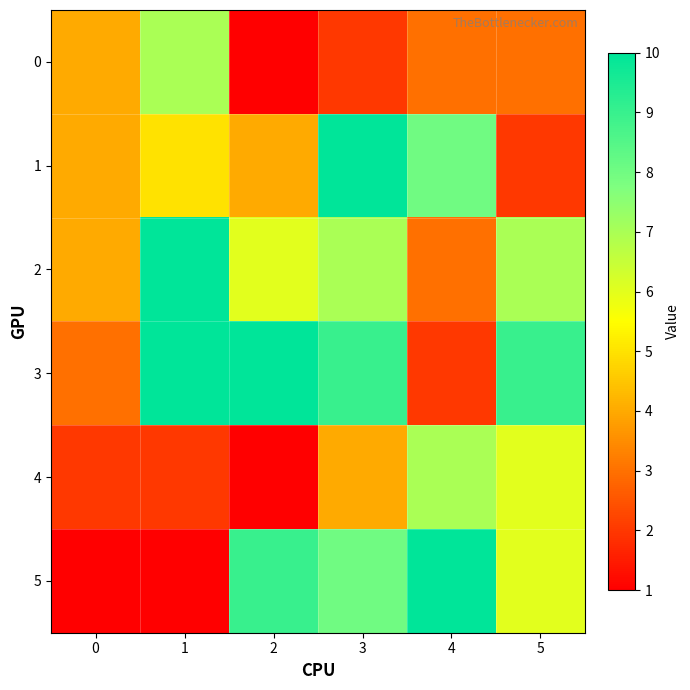

Which series changed the most between 1 and 2?

5